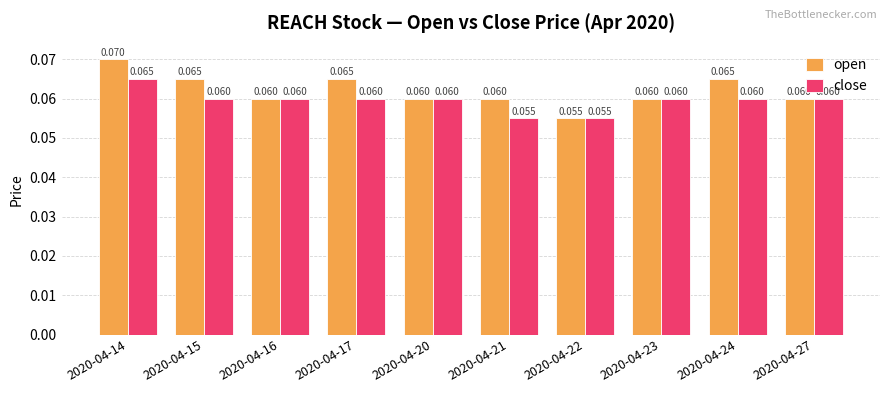

Rank the series at 2020-04-14 from lowest to highest value.

close, open